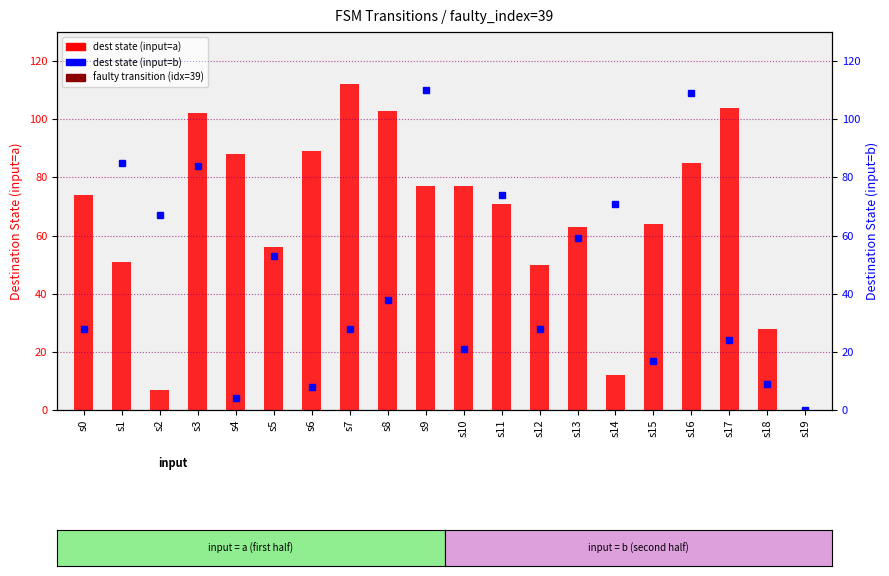

At which label is dest state (input=b) closest to 55?

s5